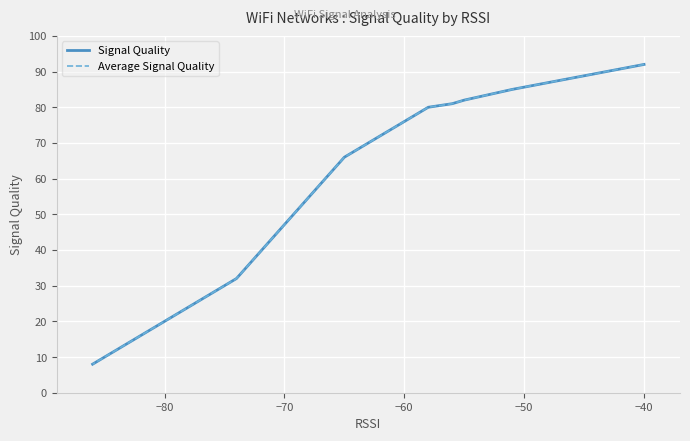

How many data points does each series have?

19